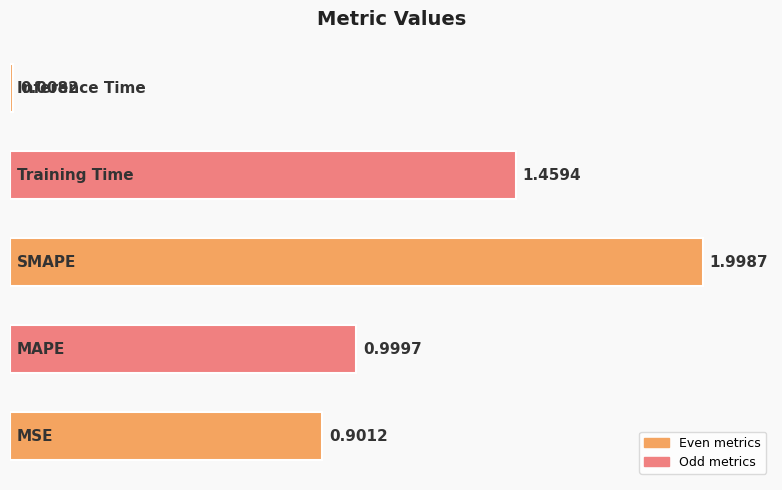

What is the difference between the maximum and minimum values?

2.0